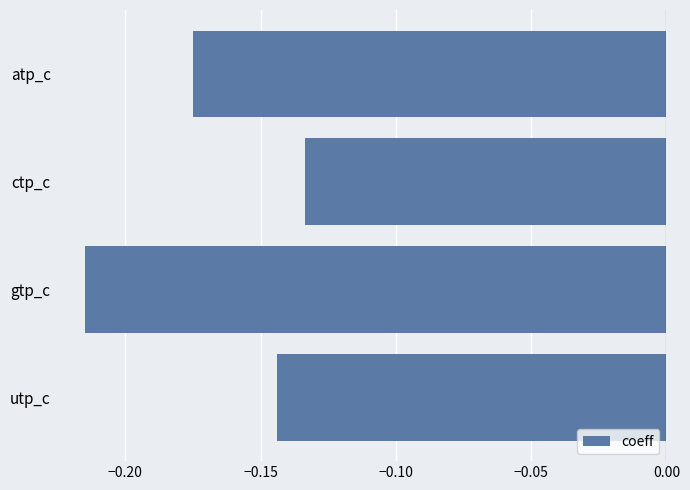

Are the bars grouped side by side (vs. stacked)?

No